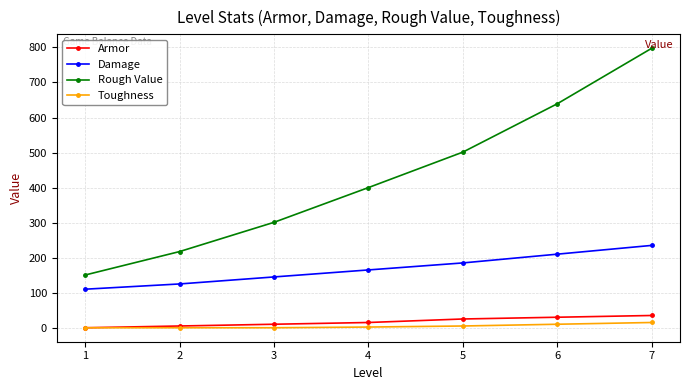

What is the maximum value for Damage?

235.0